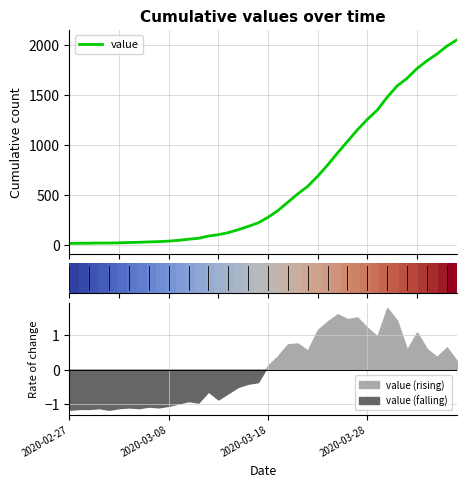

At how many categories does at least one series exceed 1953?

2